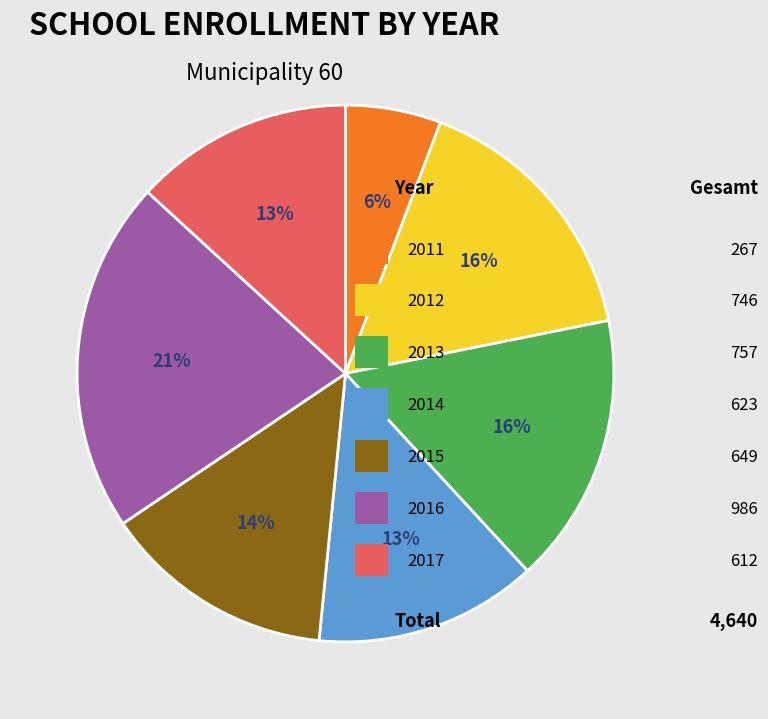

Does any single category account for the majority?

No